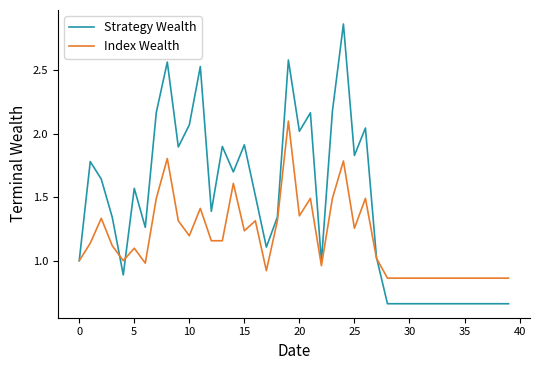

Which series has the largest total across all categories?

Strategy Wealth